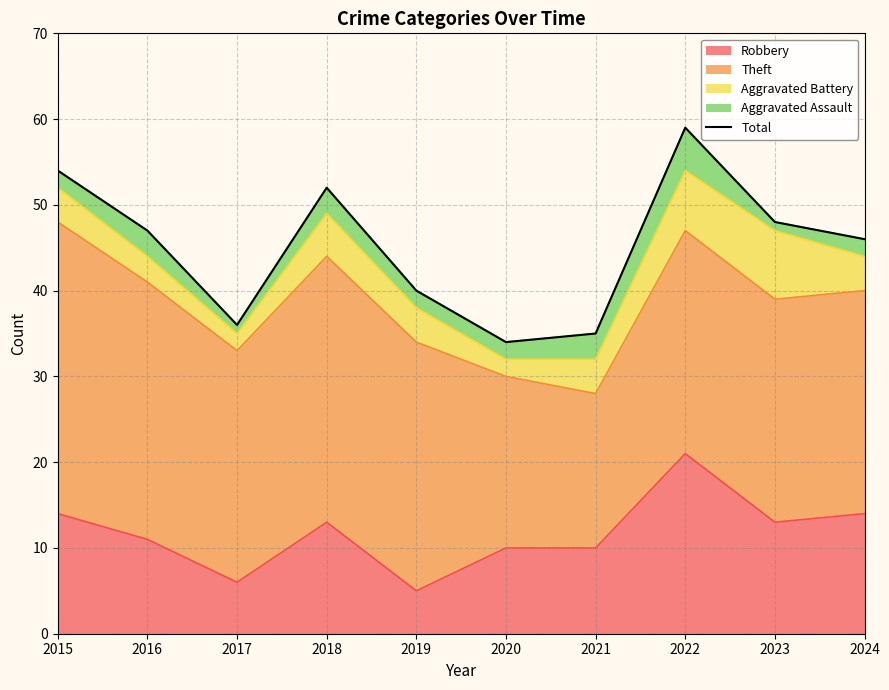

What is the difference between the maximum and minimum values?

25